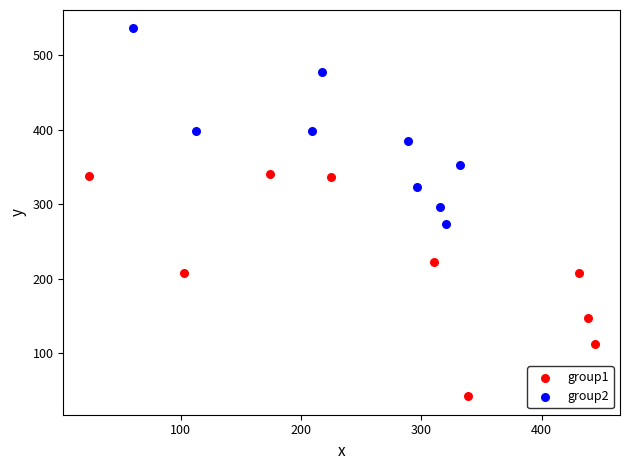

What are all the series names shown in the legend?

group1, group2